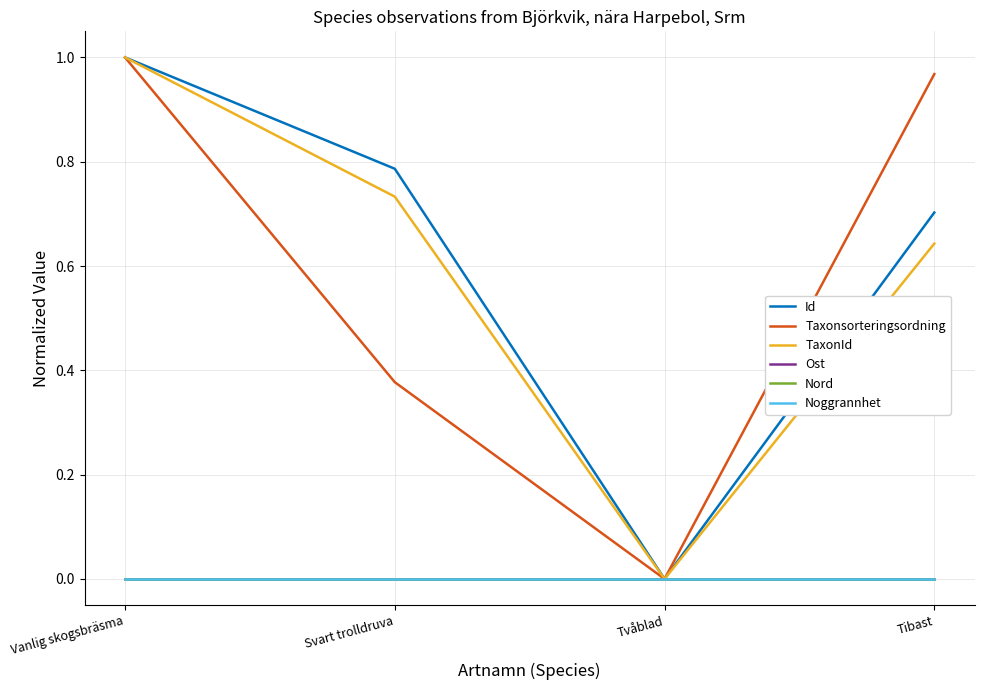

Does the chart have visible grid lines?

Yes